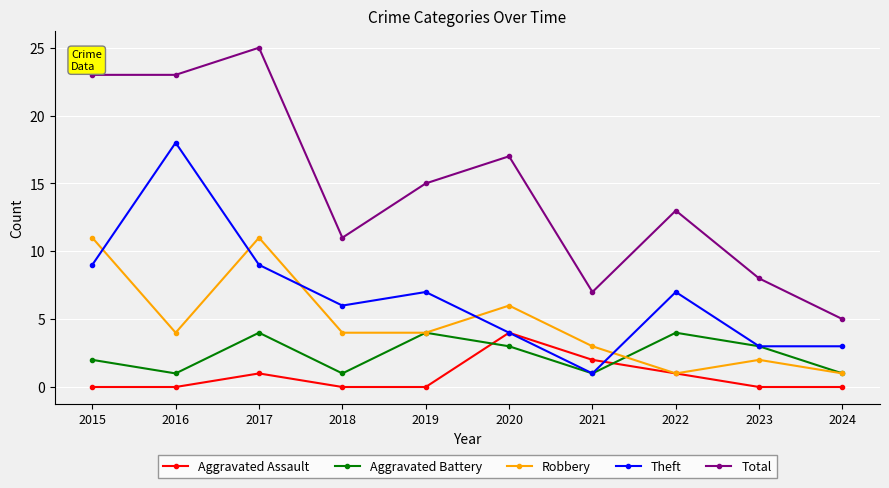

Reading left to right, what are all the values shown in this chart?

Aggravated Assault: 2015=0	2016=0	2017=1	2018=0	2019=0	2020=4	2021=2	2022=1	2023=0	2024=0
Aggravated Battery: 2015=2	2016=1	2017=4	2018=1	2019=4	2020=3	2021=1	2022=4	2023=3	2024=1
Robbery: 2015=11	2016=4	2017=11	2018=4	2019=4	2020=6	2021=3	2022=1	2023=2	2024=1
Theft: 2015=9	2016=18	2017=9	2018=6	2019=7	2020=4	2021=1	2022=7	2023=3	2024=3
Total: 2015=23	2016=23	2017=25	2018=11	2019=15	2020=17	2021=7	2022=13	2023=8	2024=5